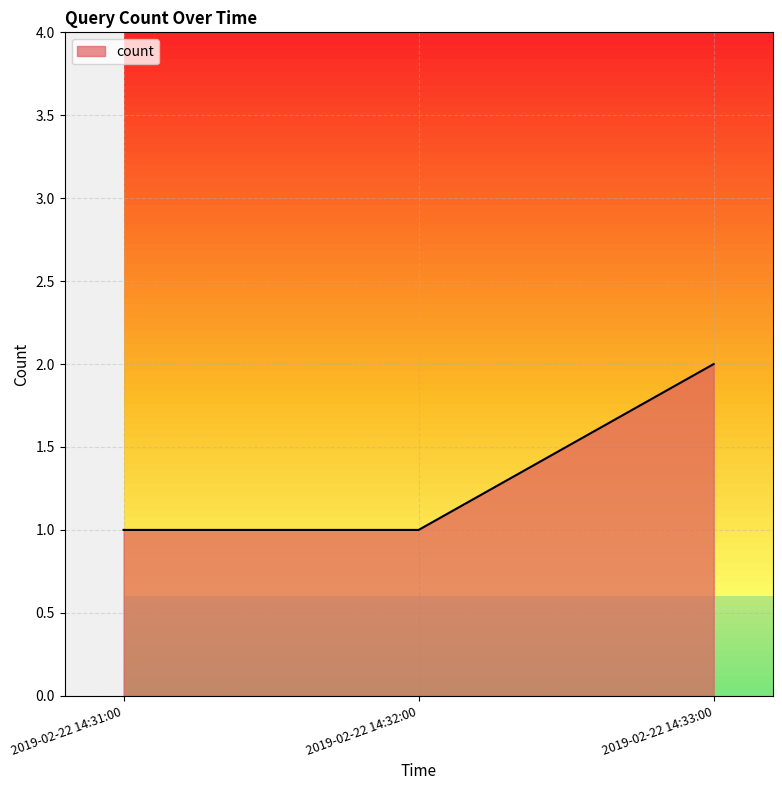

The chart shows a value of 1 at 2019-02-22 14:31:00. True or false?

True